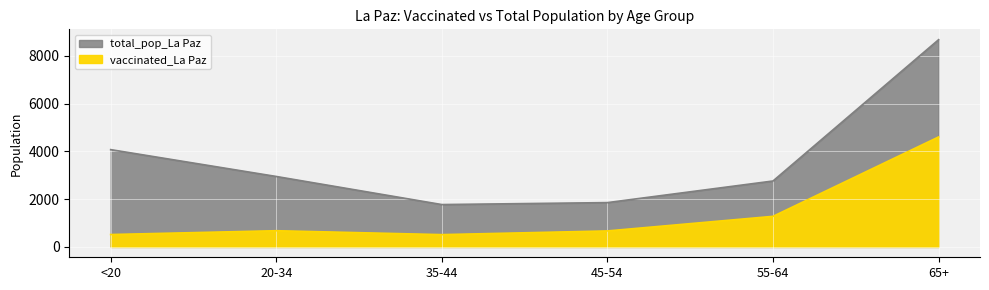

What position from the left is 35-44?

3